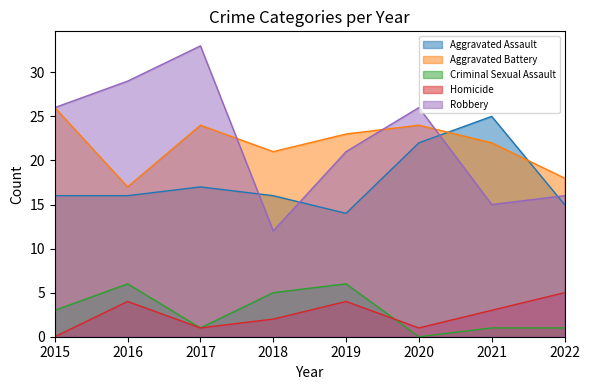

After their last crossing, which series has the higher values: Aggravated Battery or Aggravated Assault?

Aggravated Battery